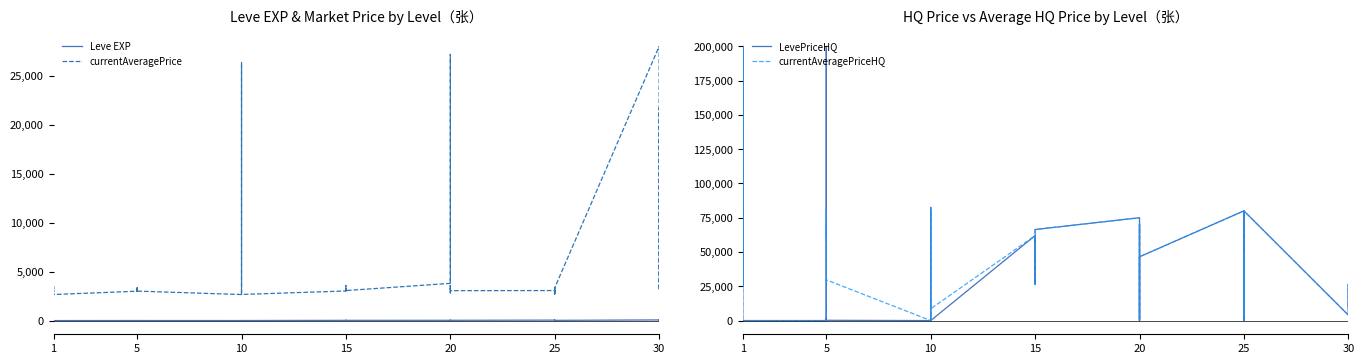

What is the value of the currentAveragePrice point at the 5th from the left?

3307